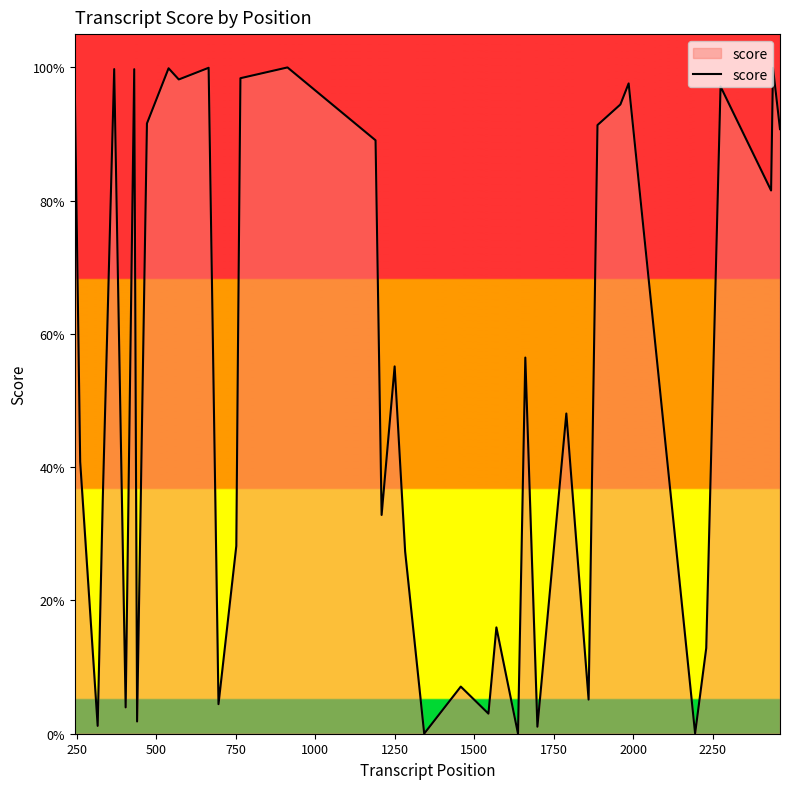

What is the difference between the maximum and minimum values?

1.0